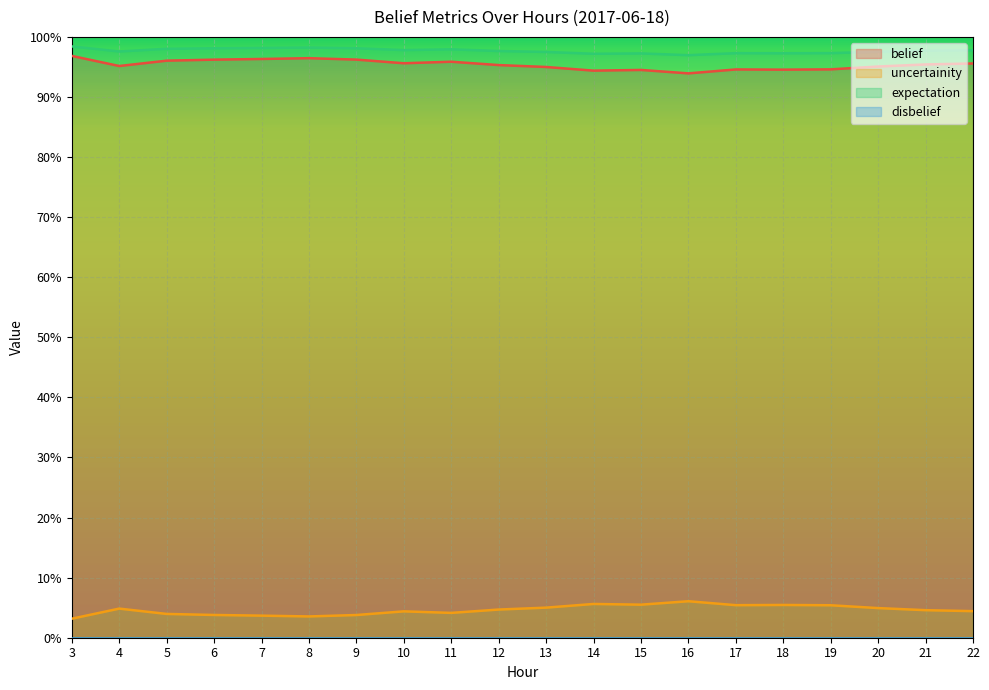

At which category does expectation reach its first local valley?

4